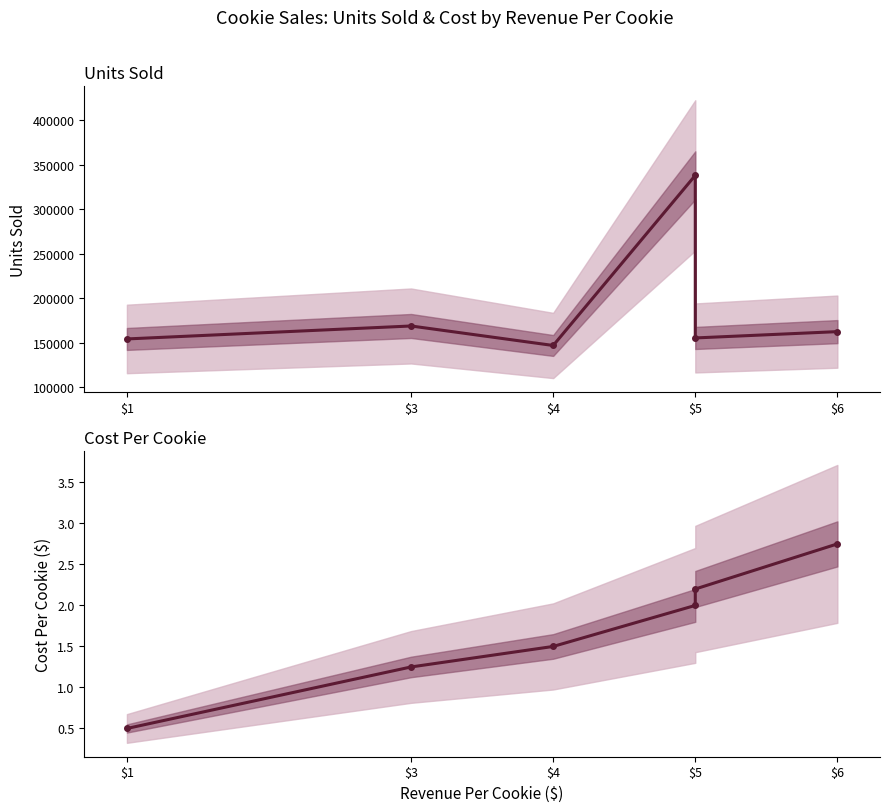

Is the value of Cost Per Cookie at $5 greater than the value of Units Sold at $3?

No